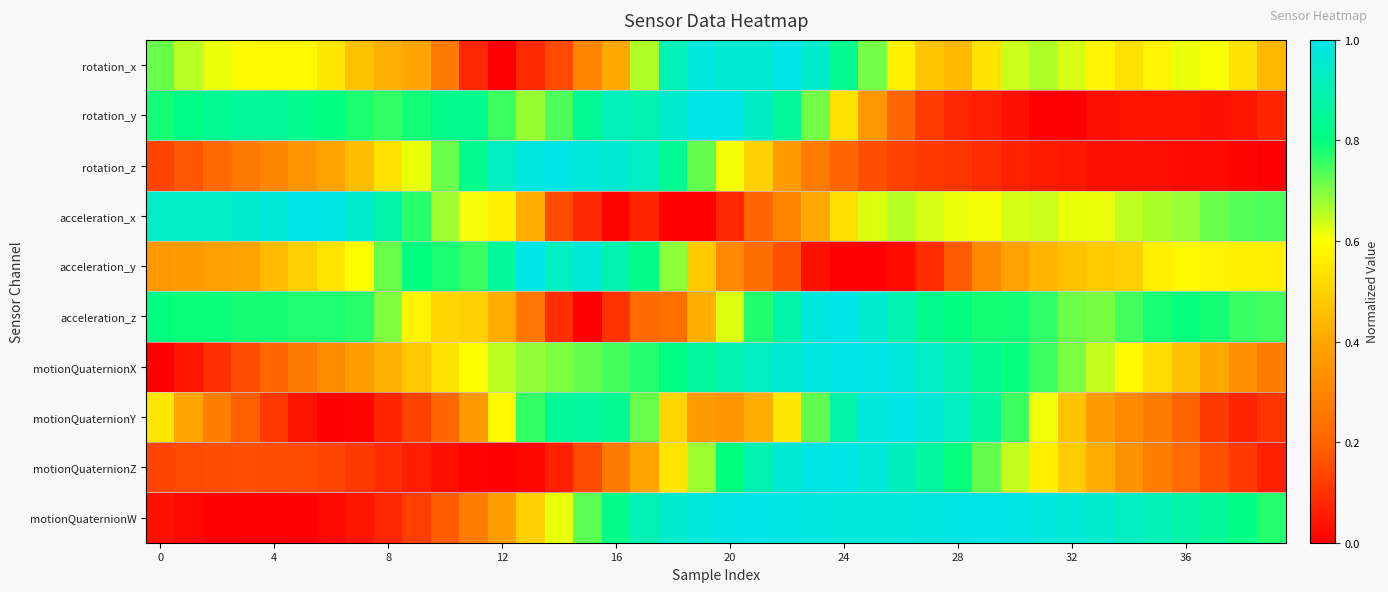

Reading right to left, transcribe all the data shown in this chart.

rotation_x: 0.4	0.5	0.6	0.6	0.6	0.5	0.6	0.6	0.7	0.6	0.5	0.4	0.5	0.6	0.7	0.8	0.9	1.0	1.0	1.0	1.0	0.9	0.7	0.4	0.3	0.1	0.1	0.0	0.1	0.3	0.4	0.4	0.5	0.5	0.6	0.6	0.6	0.6	0.7	0.7
rotation_y: 0.1	0.0	0.0	0.0	0.0	0.0	0.0	0.0	0.0	0.0	0.1	0.1	0.1	0.2	0.4	0.5	0.7	0.8	0.9	1.0	1.0	0.9	0.9	0.9	0.8	0.7	0.7	0.8	0.8	0.8	0.8	0.8	0.8	0.8	0.8	0.8	0.8	0.8	0.8	0.8
rotation_z: 0.0	0.0	0.0	0.0	0.0	0.0	0.0	0.0	0.1	0.1	0.1	0.1	0.1	0.1	0.2	0.2	0.3	0.4	0.5	0.6	0.7	0.8	0.9	1.0	1.0	1.0	1.0	0.9	0.8	0.7	0.6	0.5	0.5	0.4	0.4	0.3	0.3	0.2	0.2	0.1
acceleration_x: 0.7	0.7	0.7	0.7	0.7	0.6	0.6	0.6	0.6	0.6	0.6	0.6	0.6	0.7	0.6	0.5	0.4	0.3	0.2	0.1	0.0	0.0	0.1	0.0	0.1	0.1	0.4	0.6	0.6	0.7	0.8	0.9	1.0	1.0	1.0	1.0	1.0	0.9	0.9	0.9
acceleration_y: 0.6	0.6	0.6	0.6	0.6	0.5	0.5	0.5	0.4	0.4	0.3	0.2	0.1	0.0	0.0	0.0	0.0	0.2	0.2	0.3	0.5	0.7	0.8	0.9	1.0	0.9	1.0	0.9	0.8	0.8	0.8	0.7	0.6	0.5	0.5	0.4	0.4	0.4	0.4	0.4
acceleration_z: 0.7	0.8	0.8	0.8	0.8	0.7	0.7	0.7	0.8	0.8	0.8	0.8	0.8	0.9	1.0	1.0	1.0	0.9	0.8	0.6	0.4	0.2	0.2	0.1	0.0	0.1	0.3	0.4	0.5	0.5	0.6	0.7	0.8	0.8	0.8	0.8	0.8	0.8	0.8	0.8
motionQuaternionX: 0.3	0.3	0.4	0.5	0.5	0.6	0.6	0.7	0.8	0.8	0.8	0.9	0.9	1.0	1.0	1.0	1.0	1.0	0.9	0.9	0.9	0.8	0.8	0.7	0.7	0.7	0.7	0.7	0.6	0.5	0.5	0.4	0.4	0.3	0.3	0.2	0.2	0.1	0.0	0.0
motionQuaternionY: 0.1	0.1	0.1	0.2	0.3	0.3	0.4	0.5	0.6	0.8	0.9	0.9	1.0	1.0	1.0	0.9	0.7	0.5	0.4	0.3	0.4	0.5	0.7	0.8	0.9	0.8	0.8	0.6	0.4	0.2	0.1	0.1	0.0	0.0	0.0	0.1	0.2	0.3	0.4	0.5
motionQuaternionZ: 0.1	0.1	0.2	0.2	0.3	0.3	0.4	0.5	0.6	0.6	0.7	0.8	0.9	0.9	1.0	1.0	1.0	1.0	0.9	0.8	0.7	0.5	0.4	0.3	0.1	0.1	0.0	0.0	0.0	0.0	0.1	0.1	0.1	0.1	0.1	0.2	0.2	0.2	0.1	0.1
motionQuaternionW: 0.8	0.8	0.8	0.9	0.9	0.9	1.0	1.0	1.0	1.0	1.0	1.0	1.0	1.0	1.0	1.0	1.0	1.0	1.0	1.0	1.0	1.0	0.9	0.8	0.7	0.6	0.5	0.4	0.3	0.2	0.1	0.1	0.0	0.0	0.0	0.0	0.0	0.0	0.0	0.0